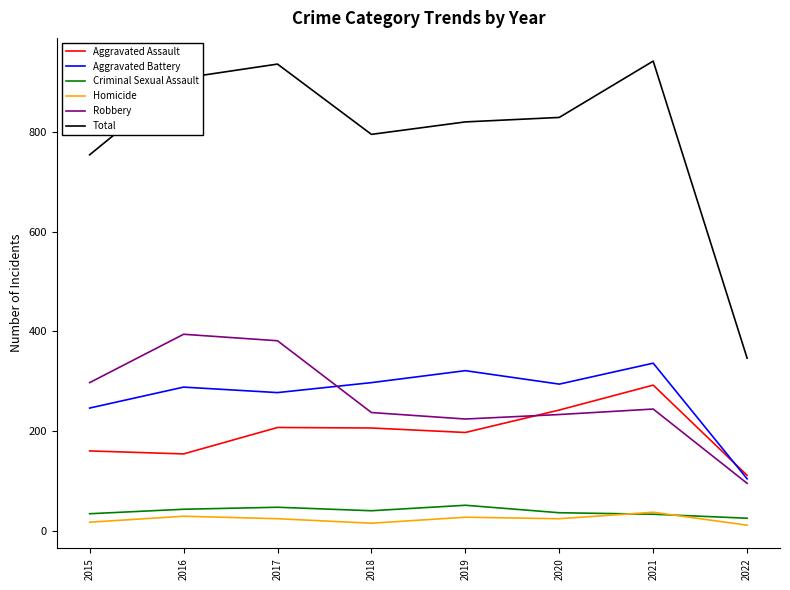

Which series has the largest range (max minus min)?

Total